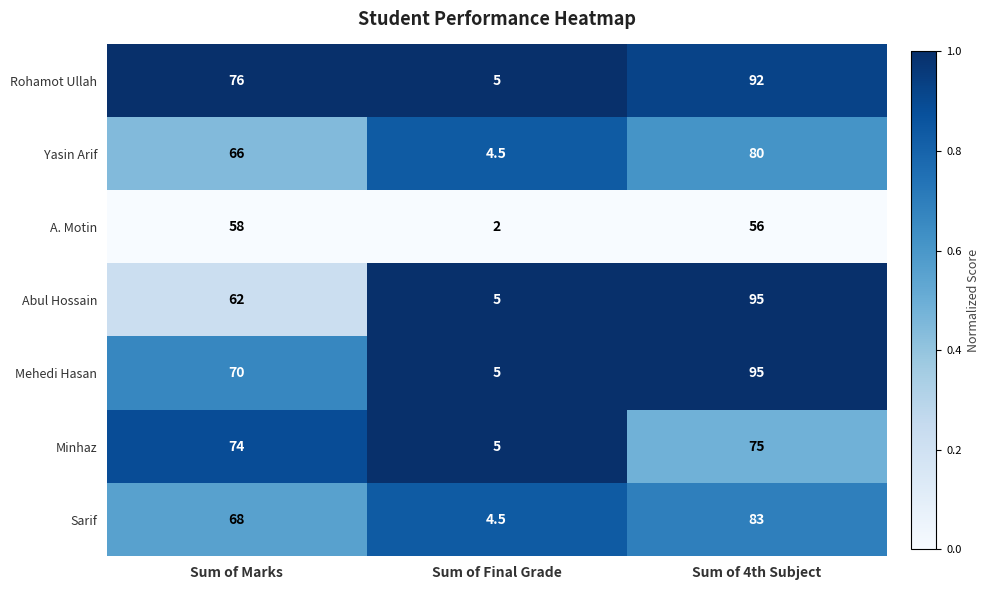

The Mehedi Hasan series shows 70.0 at Sum of Marks. True or false?

True